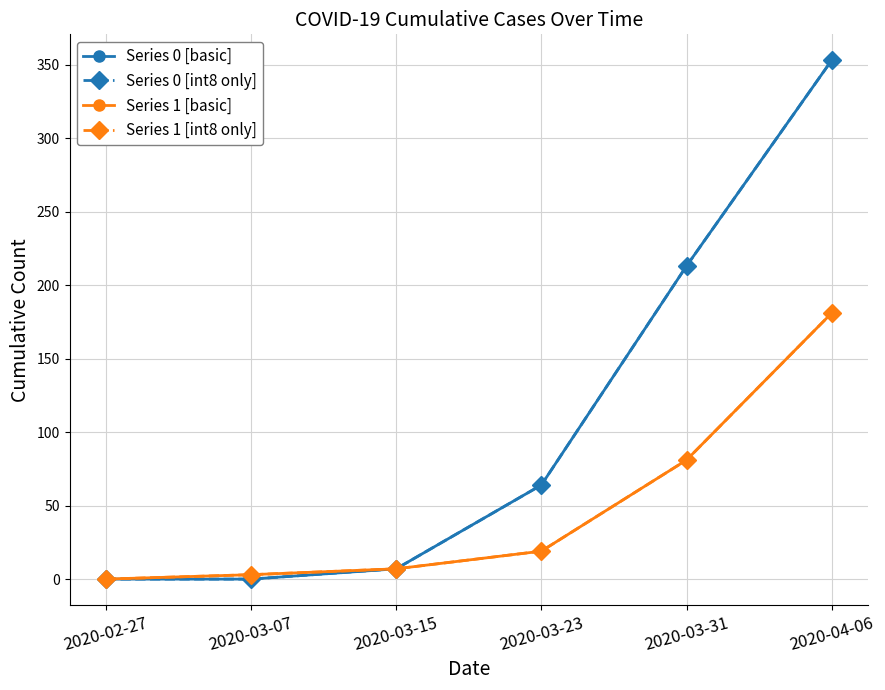

Rank the series by their maximum value, from highest to lowest.

Series 0 [basic], Series 0 [int8 only], Series 1 [basic], Series 1 [int8 only]